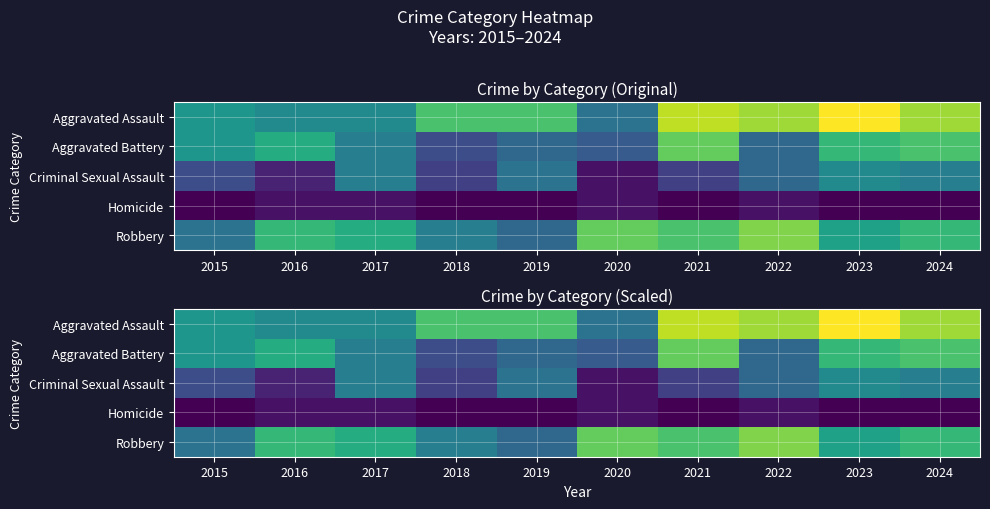

Which series changed the most between 2018 and 2022?

Robbery